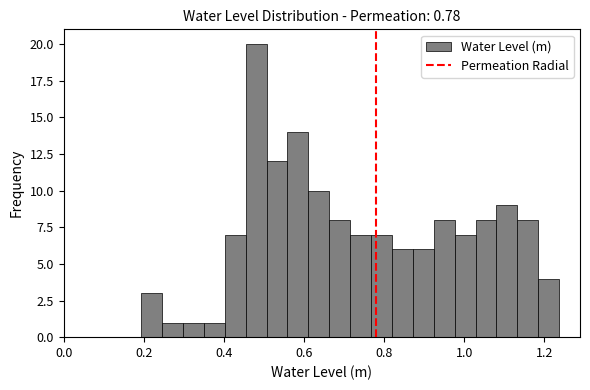

Read against the x-axis, roughly where is the centre of the tallest bar?

0.48